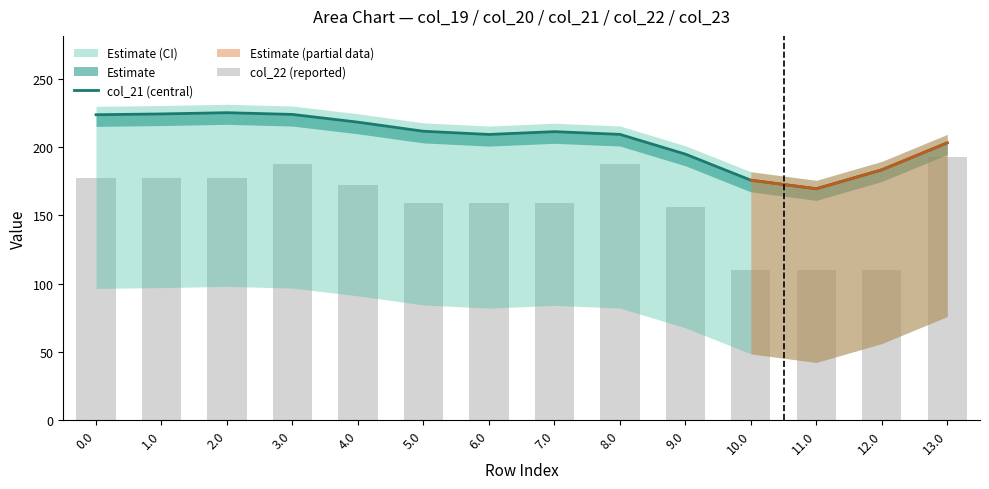

What is the spread (max minus min) of values at 7.0?

51.9